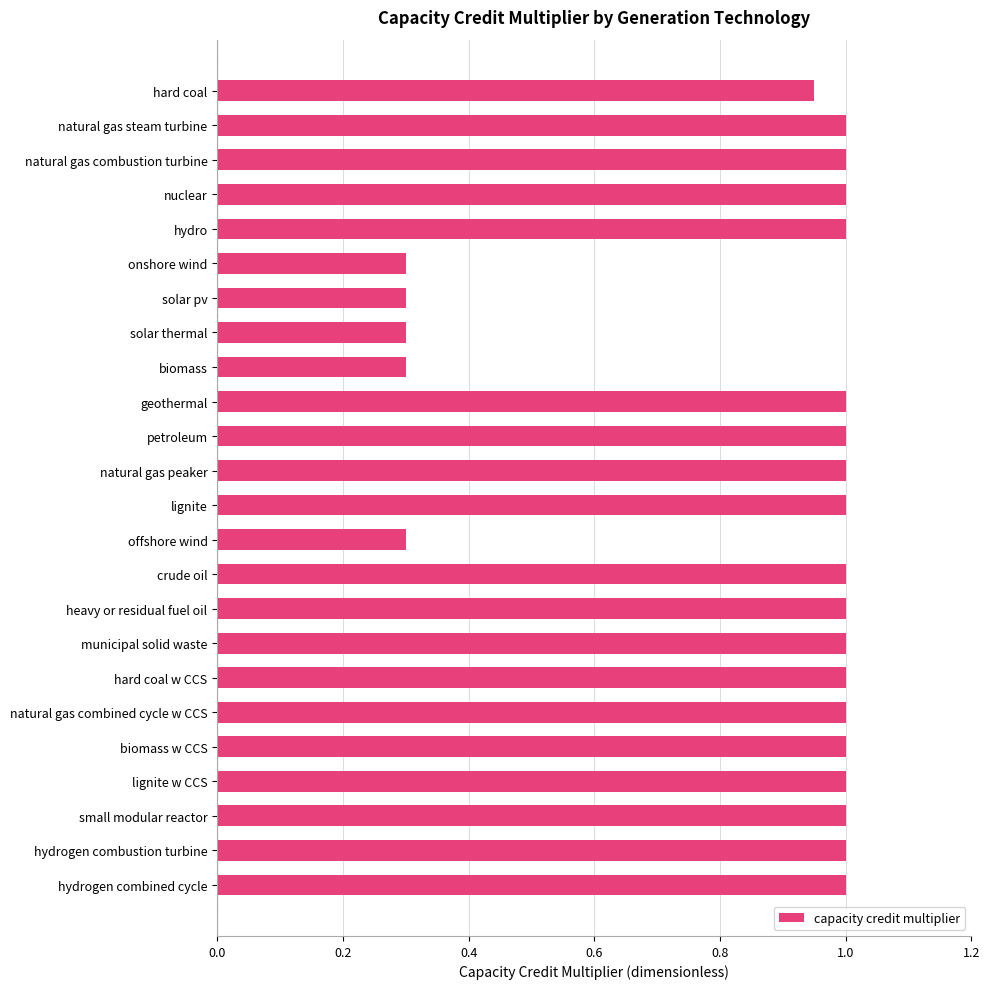

How many bars are there in total?

24